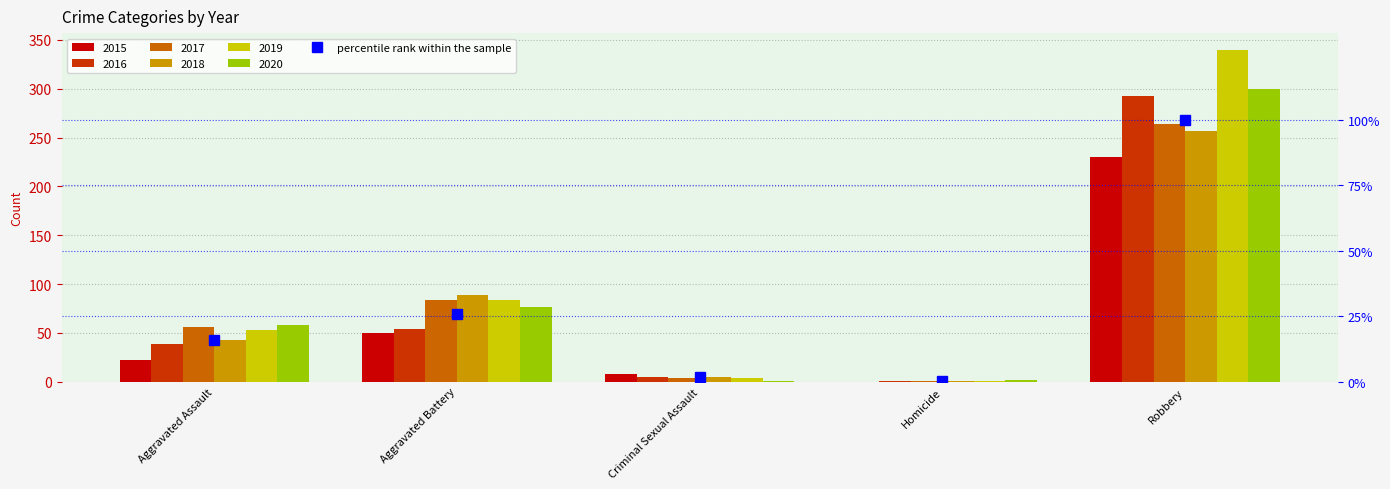

The value at Homicide is 0.4. True or false?

True